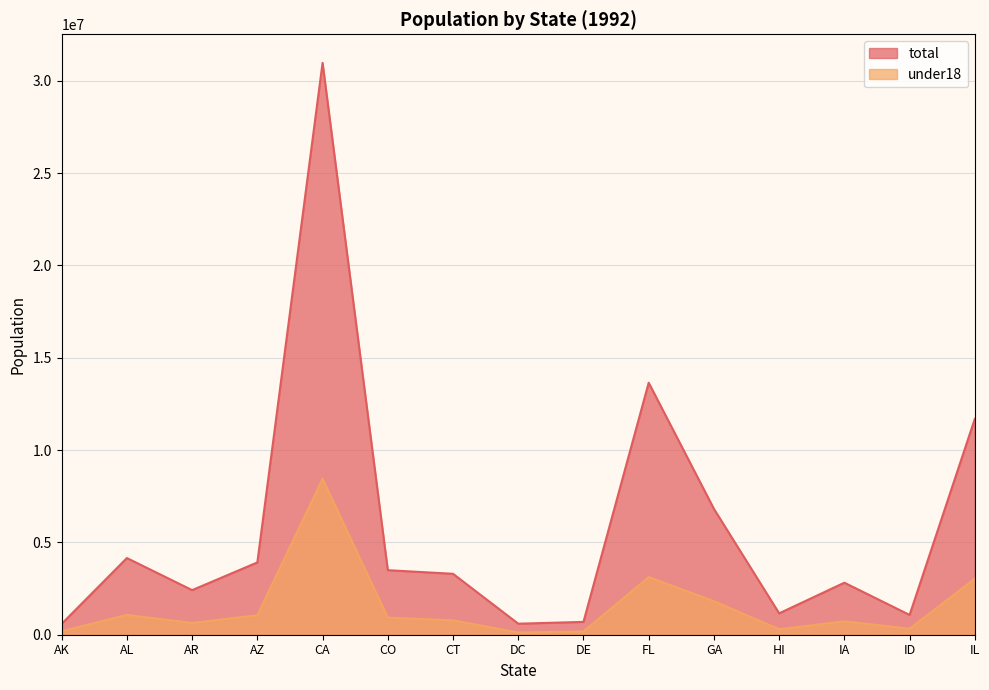

Which has a higher value, AK or AR?

AR